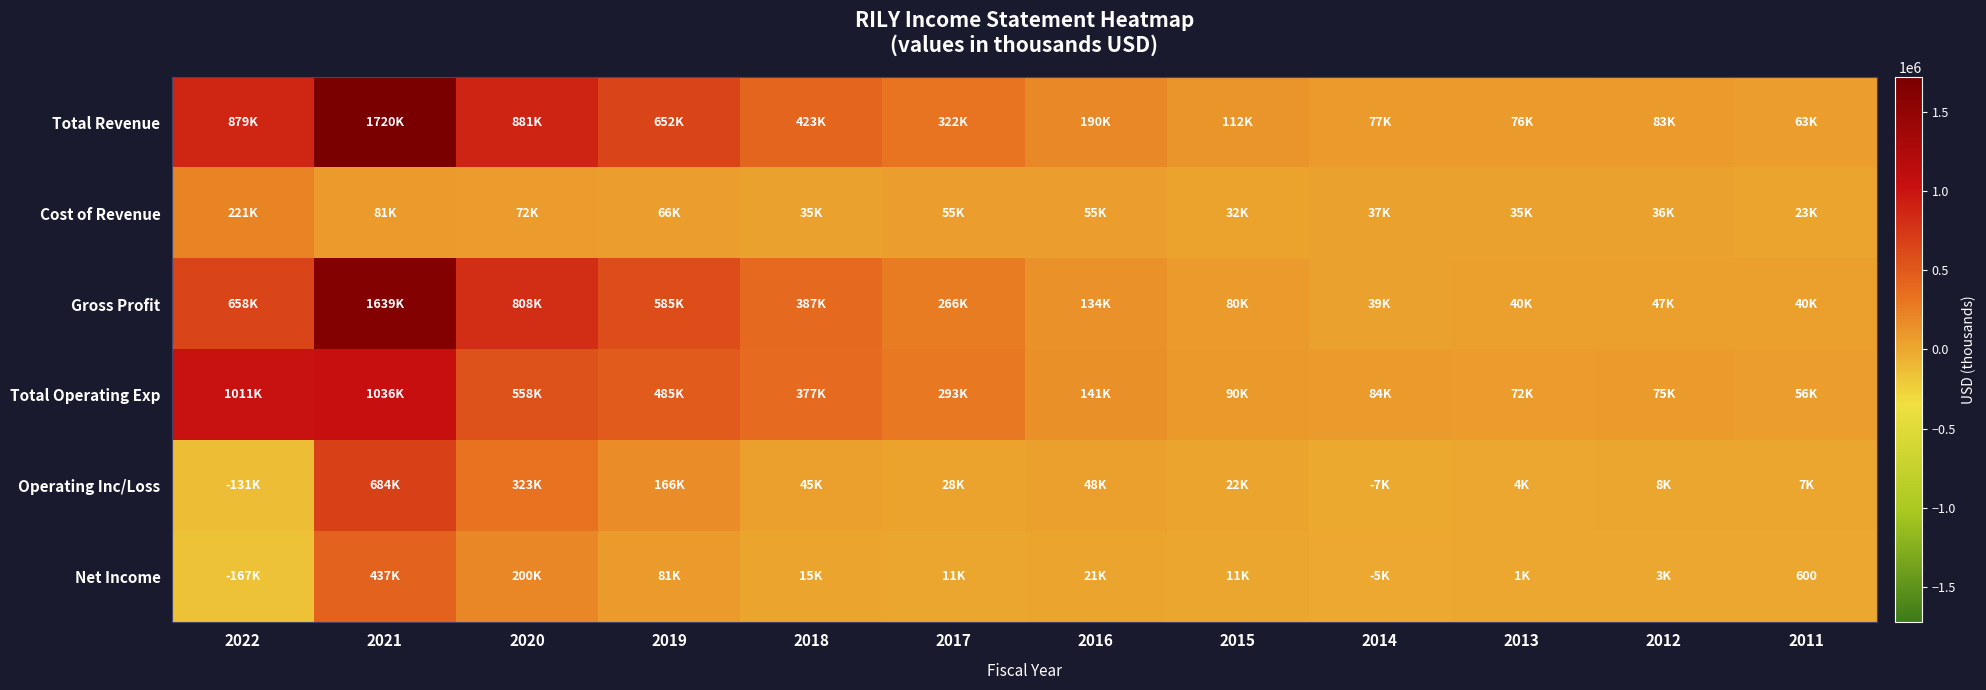

How many values in the Operating Inc/Loss series exceed 28800?

5